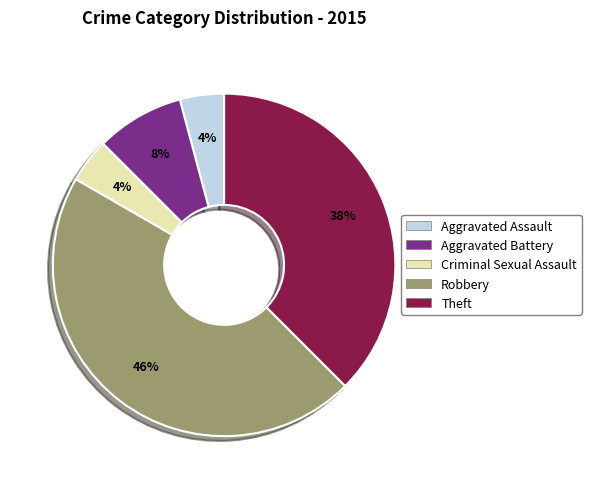

To the nearest percent, what percentage of the pie is Aggravated Assault?

4%